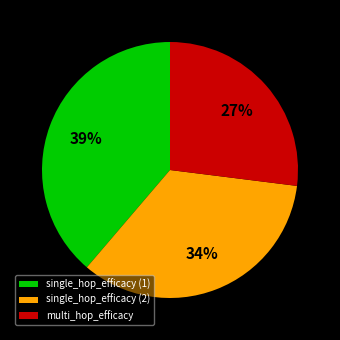

How many slices are in this pie chart?

3